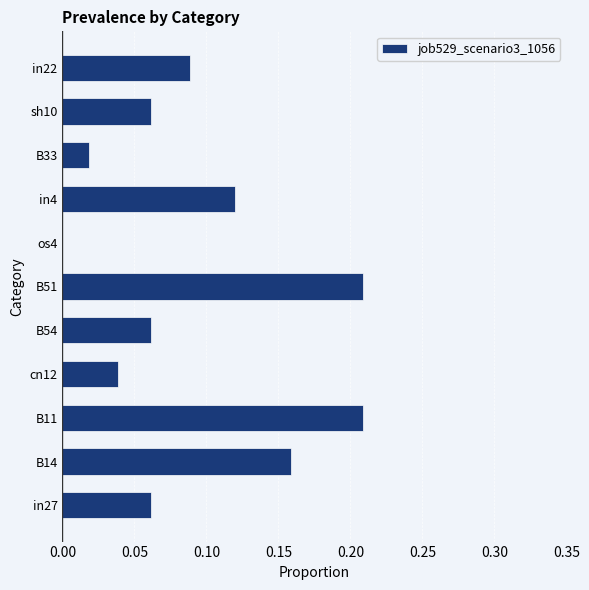

What is the sum of all values?

1.0